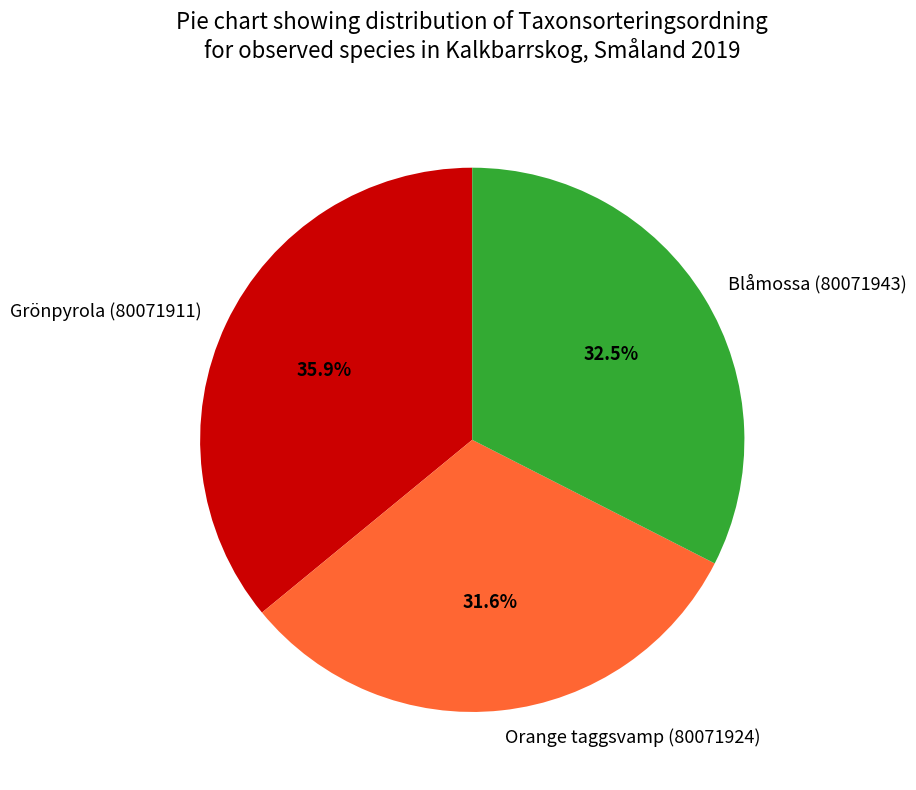

Do Orange taggsvamp (80071924) and Blåmossa (80071943) together represent more than half of the pie?

Yes